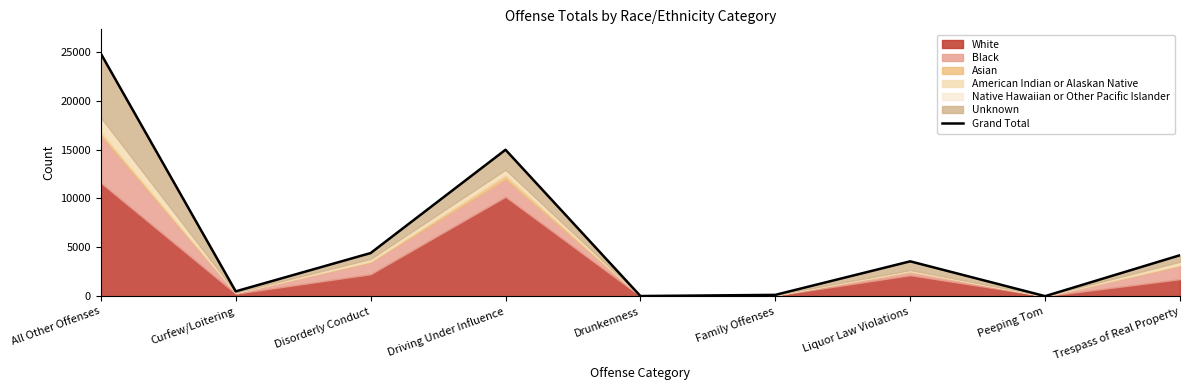

What is the maximum value shown in the chart?

24812